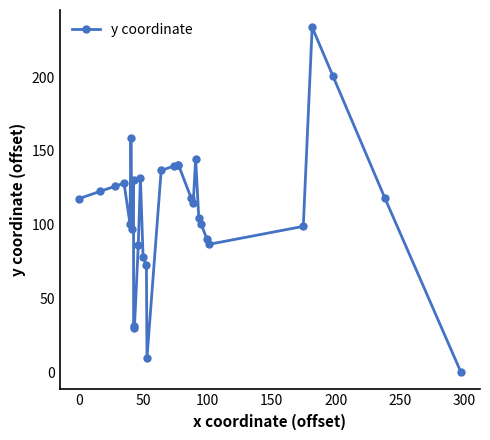

Is it true that the value at 250 is 55.0?

False